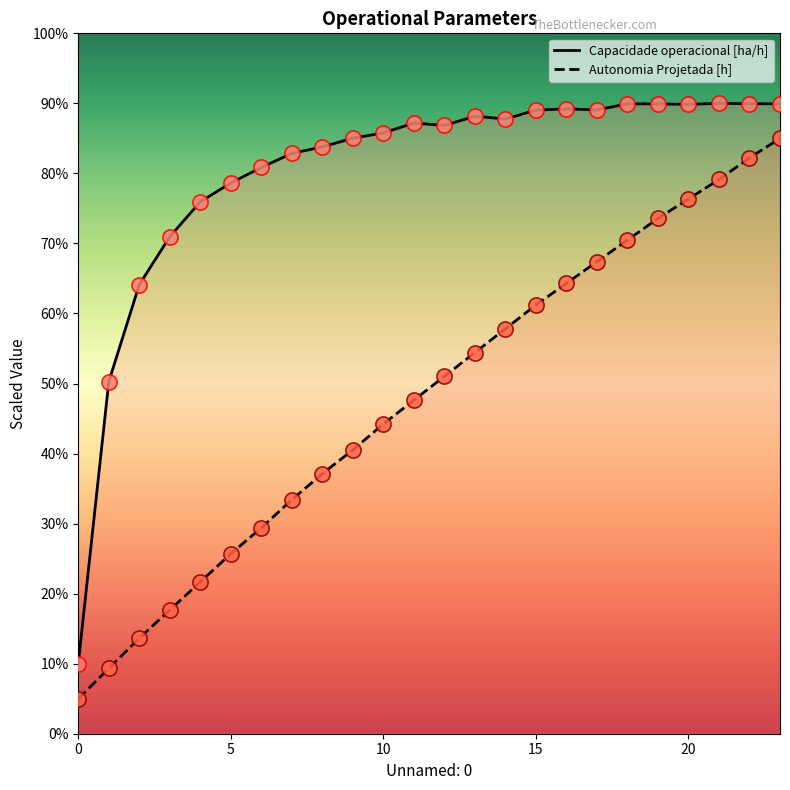

Which series reaches the maximum Y coordinate?

Capacidade operacional [ha/h]